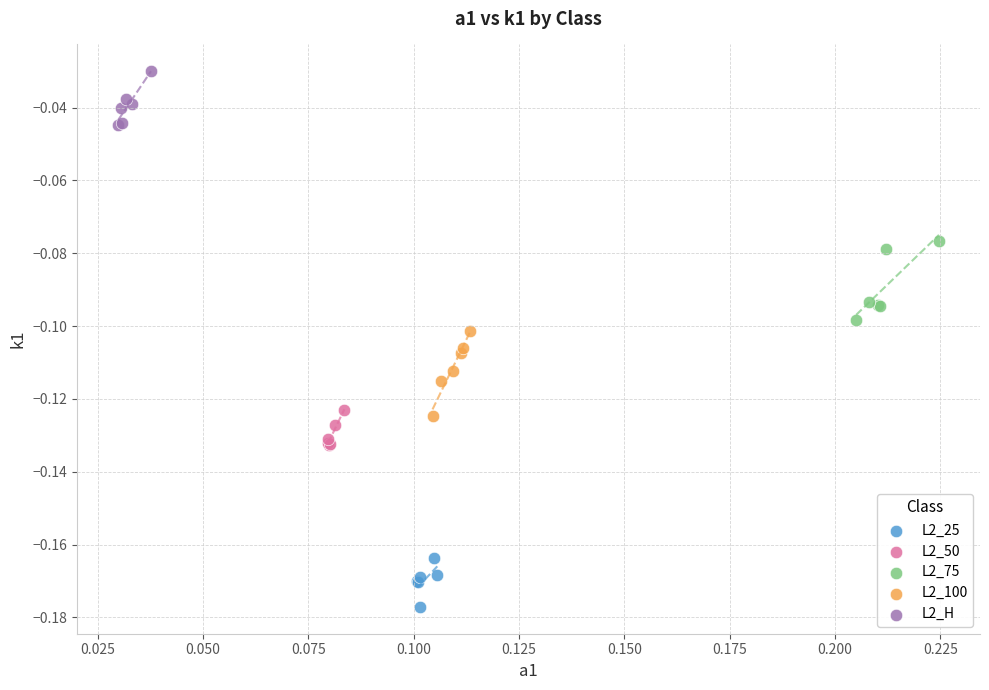

Which series contains the lowest Y value?

L2_25